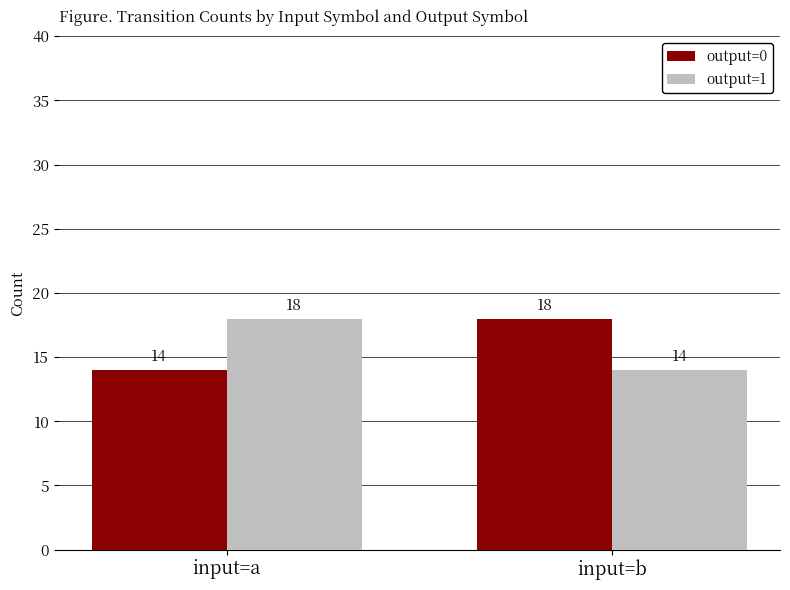

What is the minimum value shown in the chart?

14